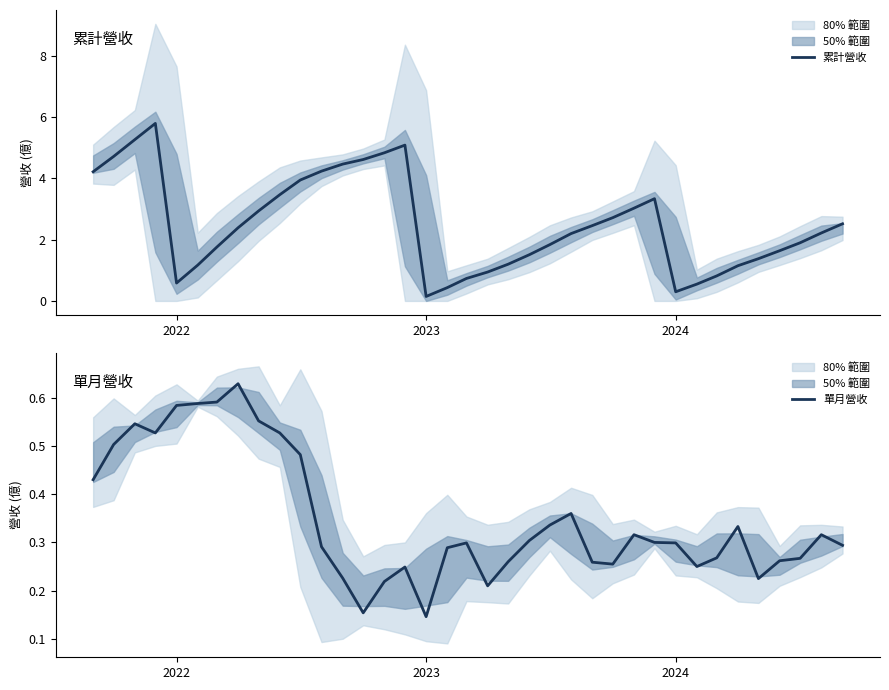

Is it true that 單月營收 equals 0.5 at 2024?

False